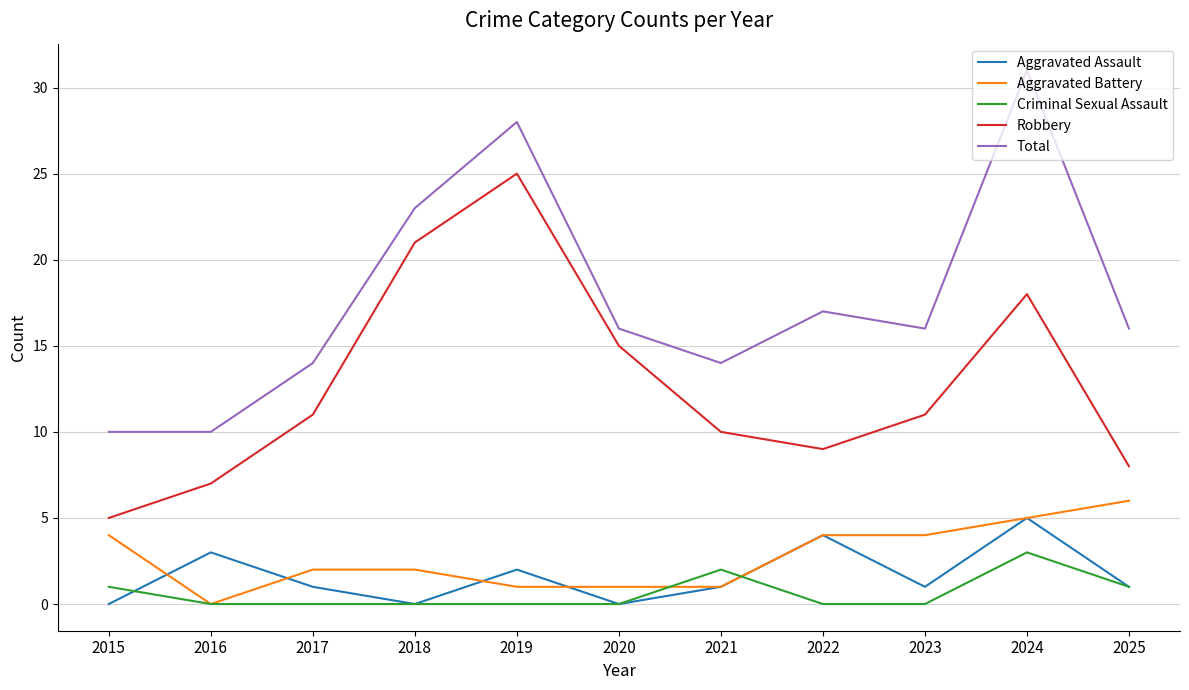

Reading left to right, extract all data points from this chart.

Aggravated Assault: 2015=0	2016=3	2017=1	2018=0	2019=2	2020=0	2021=1	2022=4	2023=1	2024=5	2025=1
Aggravated Battery: 2015=4	2016=0	2017=2	2018=2	2019=1	2020=1	2021=1	2022=4	2023=4	2024=5	2025=6
Criminal Sexual Assault: 2015=1	2016=0	2017=0	2018=0	2019=0	2020=0	2021=2	2022=0	2023=0	2024=3	2025=1
Robbery: 2015=5	2016=7	2017=11	2018=21	2019=25	2020=15	2021=10	2022=9	2023=11	2024=18	2025=8
Total: 2015=10	2016=10	2017=14	2018=23	2019=28	2020=16	2021=14	2022=17	2023=16	2024=31	2025=16